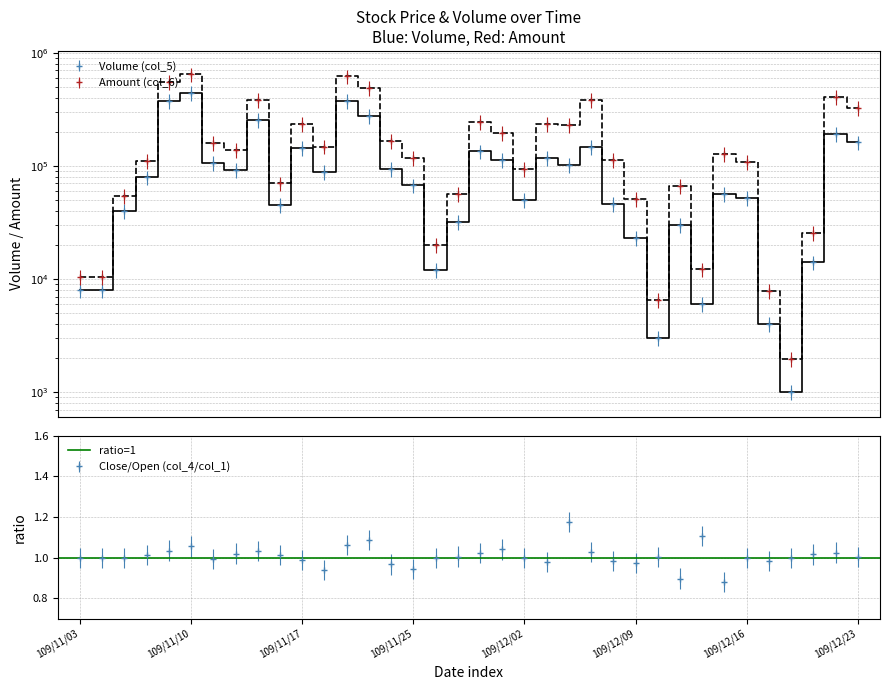

The value of Volume (col_5) at 109/12/01 is 112000. True or false?

True